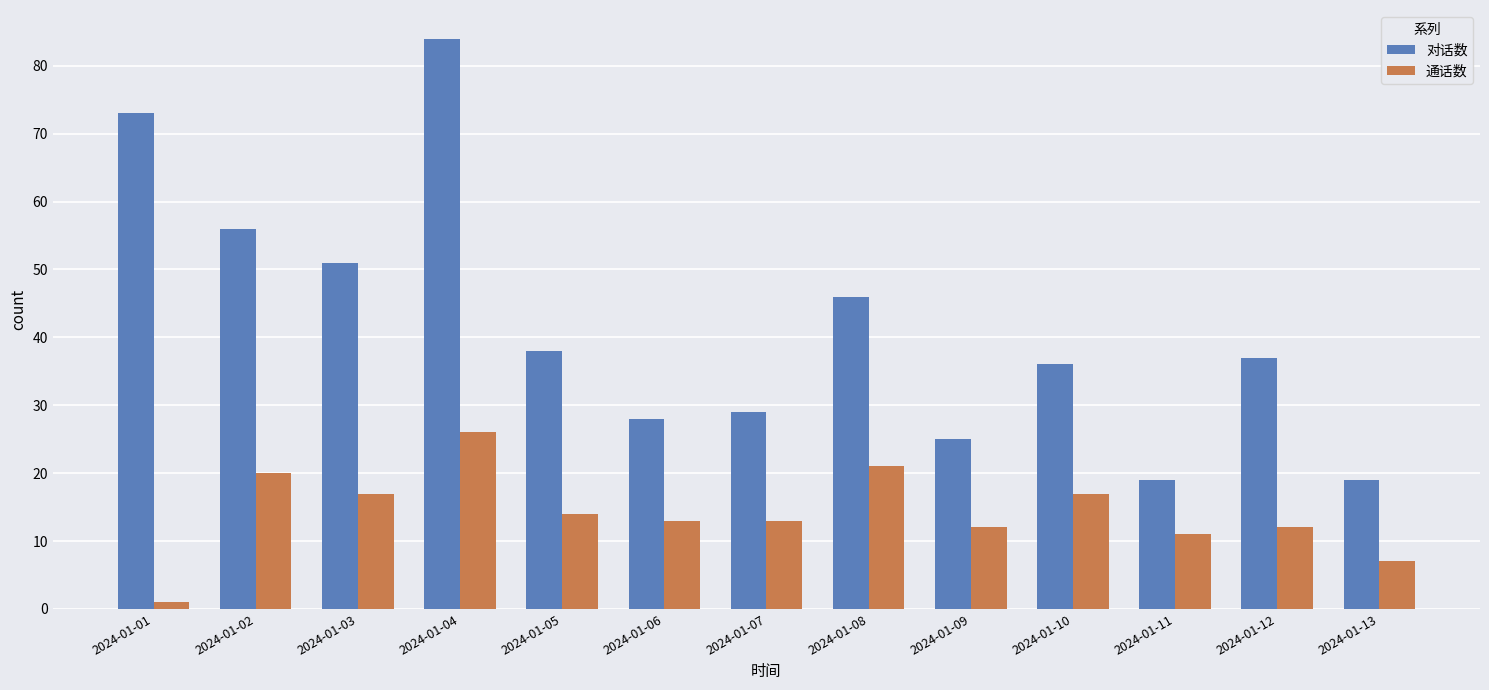

What is the minimum value for 通话数?

1